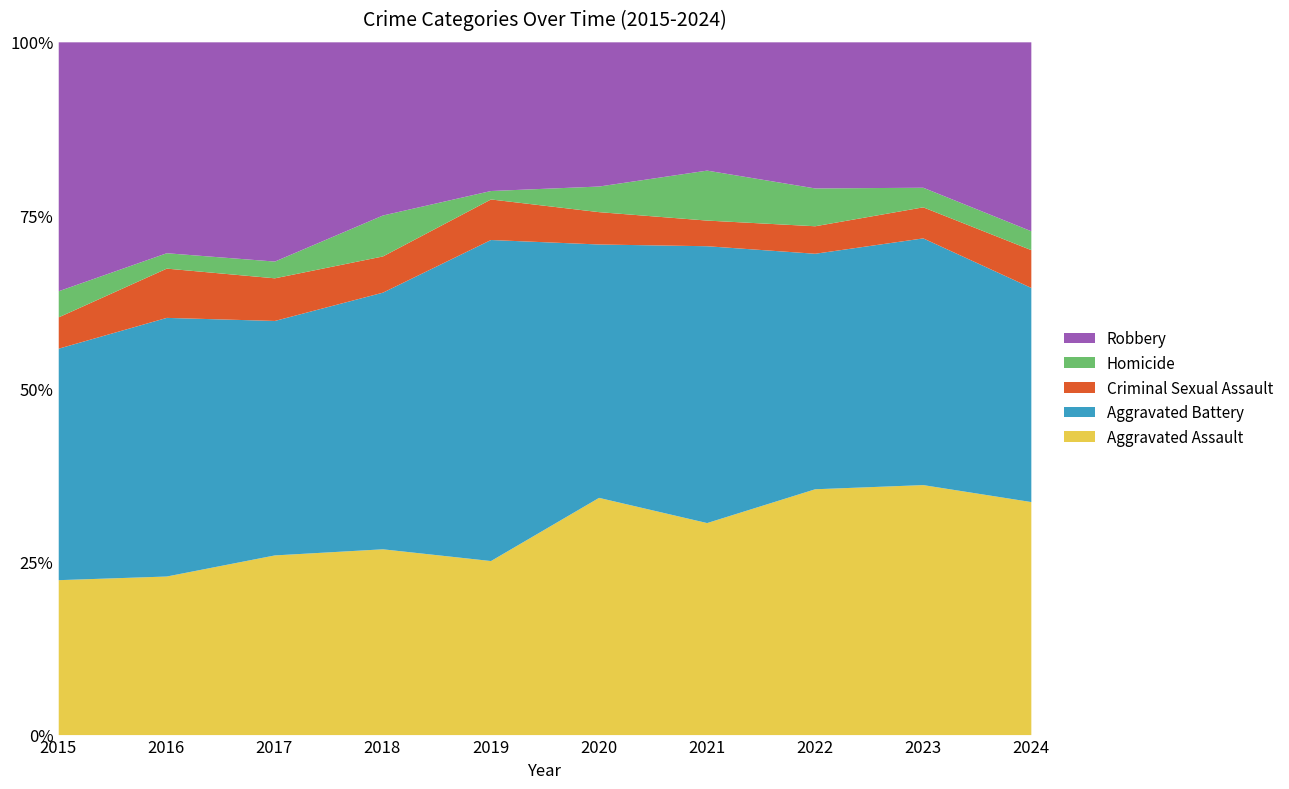

What is the highest value of the Aggravated Assault series?

36.1